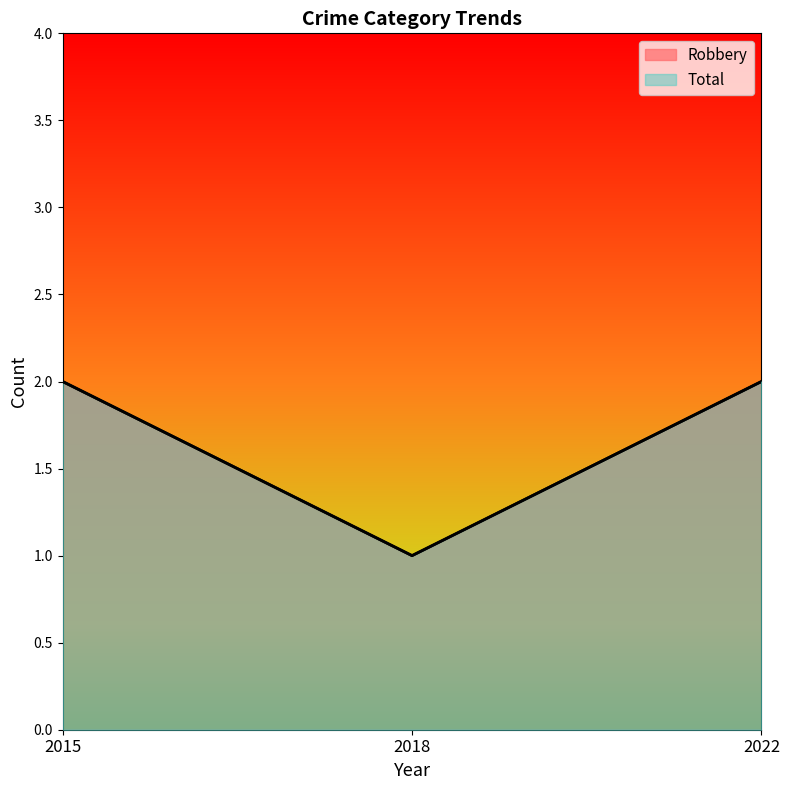

The Robbery series shows 3 at 2022. True or false?

False